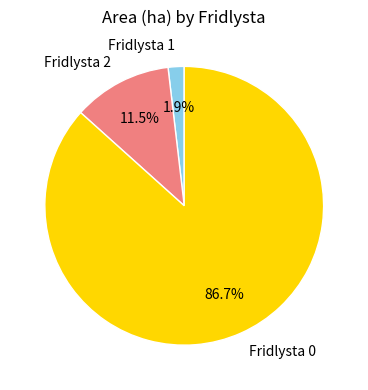

Which slice is the largest?

Fridlysta 0